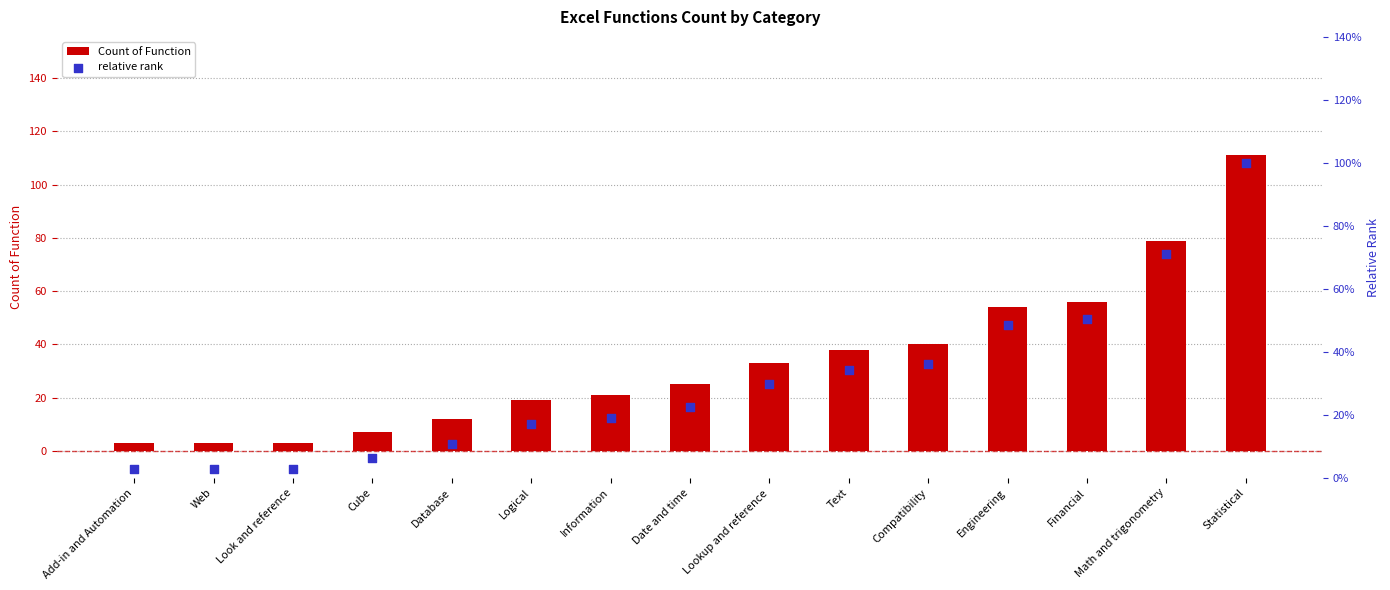

Which series has the widest spread of Y values?

Count of Function